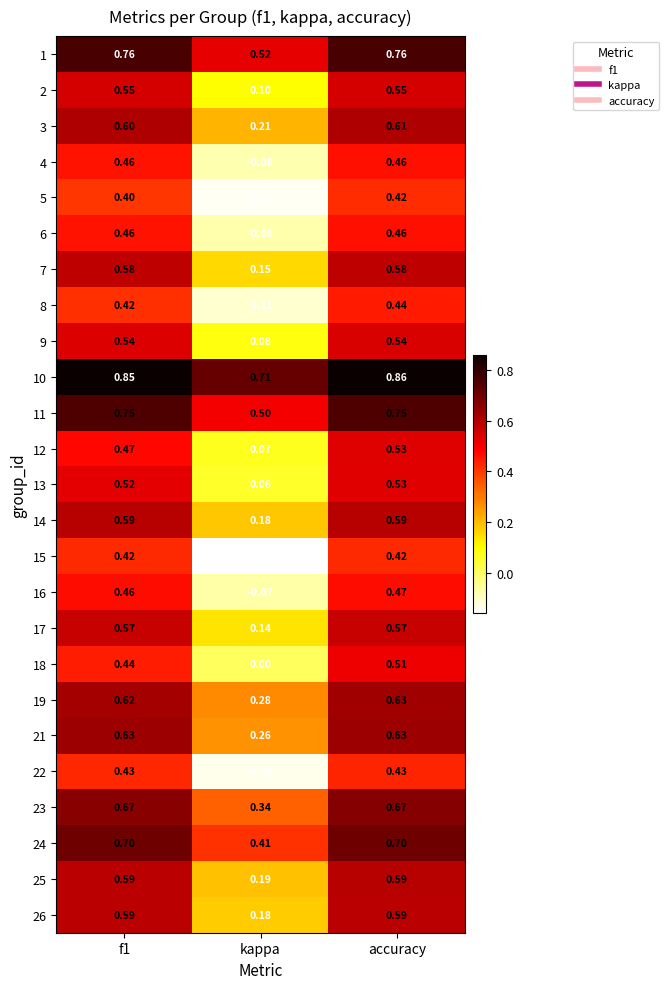

At which label does 1 reach its minimum?

kappa